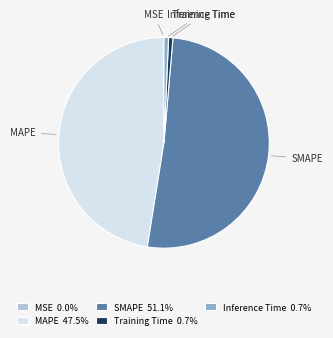

Which slice is the largest?

SMAPE